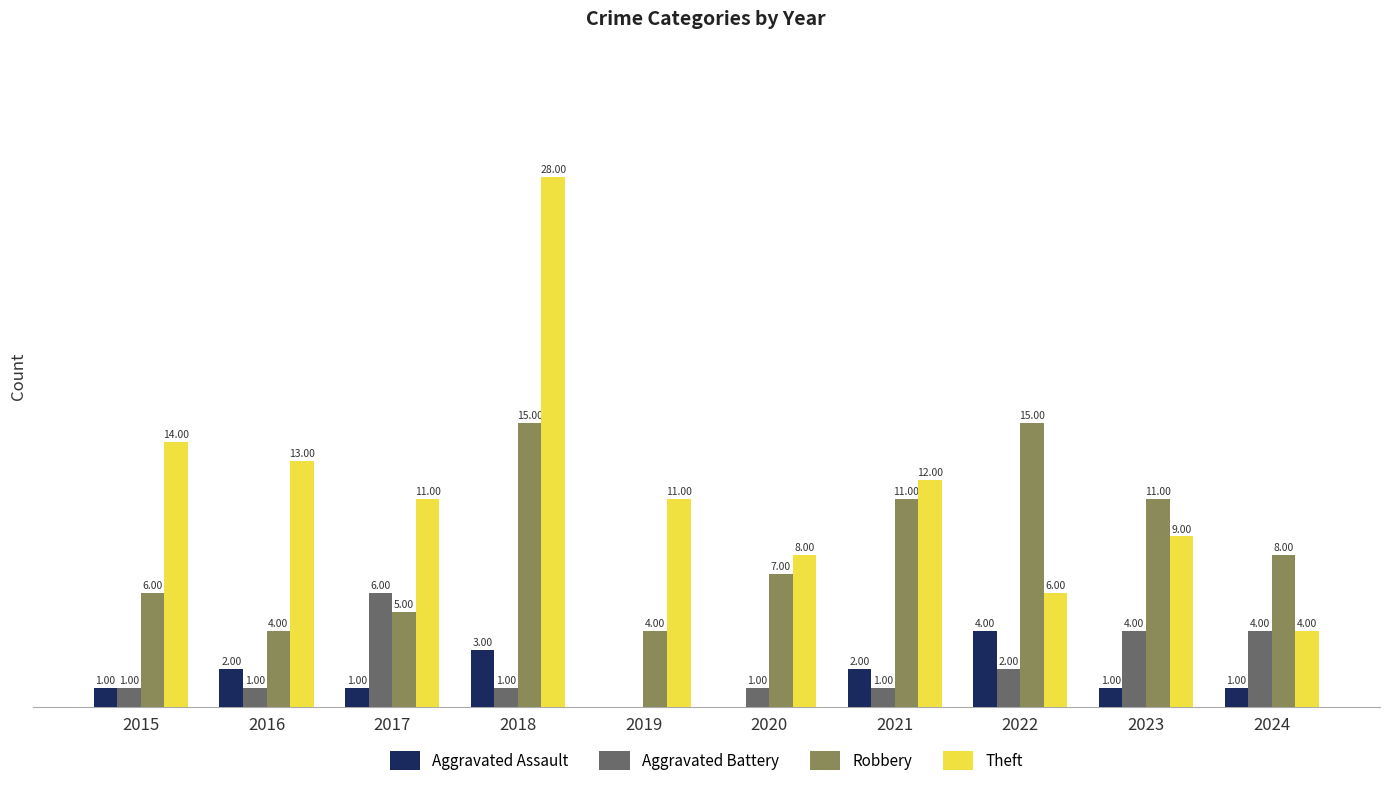

Between 2018 and 2019, which series saw the biggest shift?

Theft